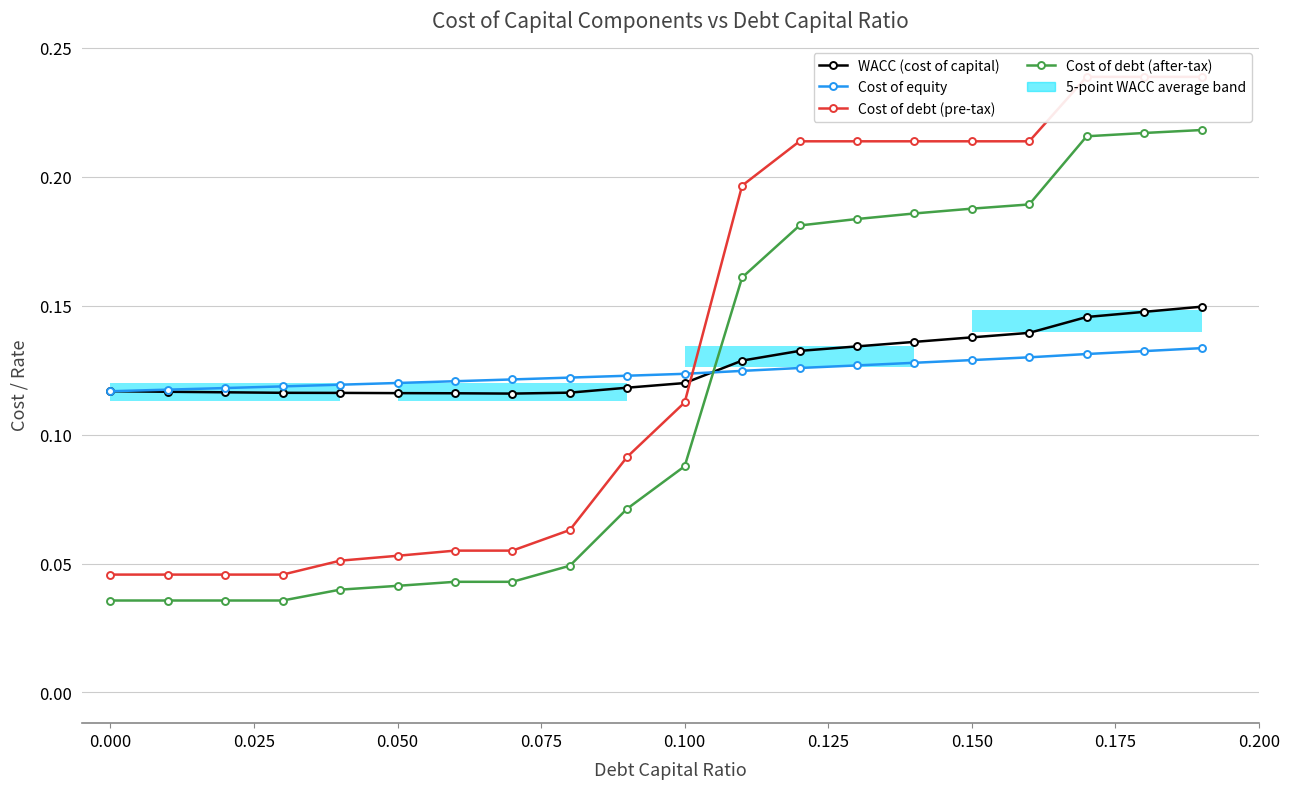

How many interior local valleys does the WACC (cost of capital) series have?

1